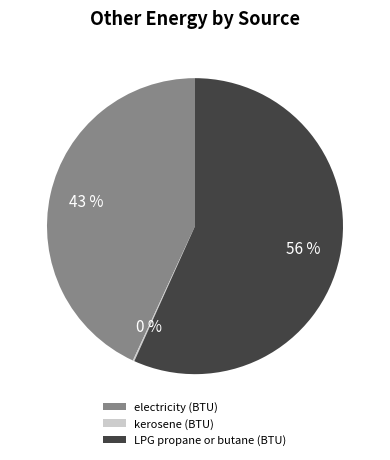

Rank the categories by value from highest to lowest.

LPG propane or butane (BTU), electricity (BTU), kerosene (BTU)